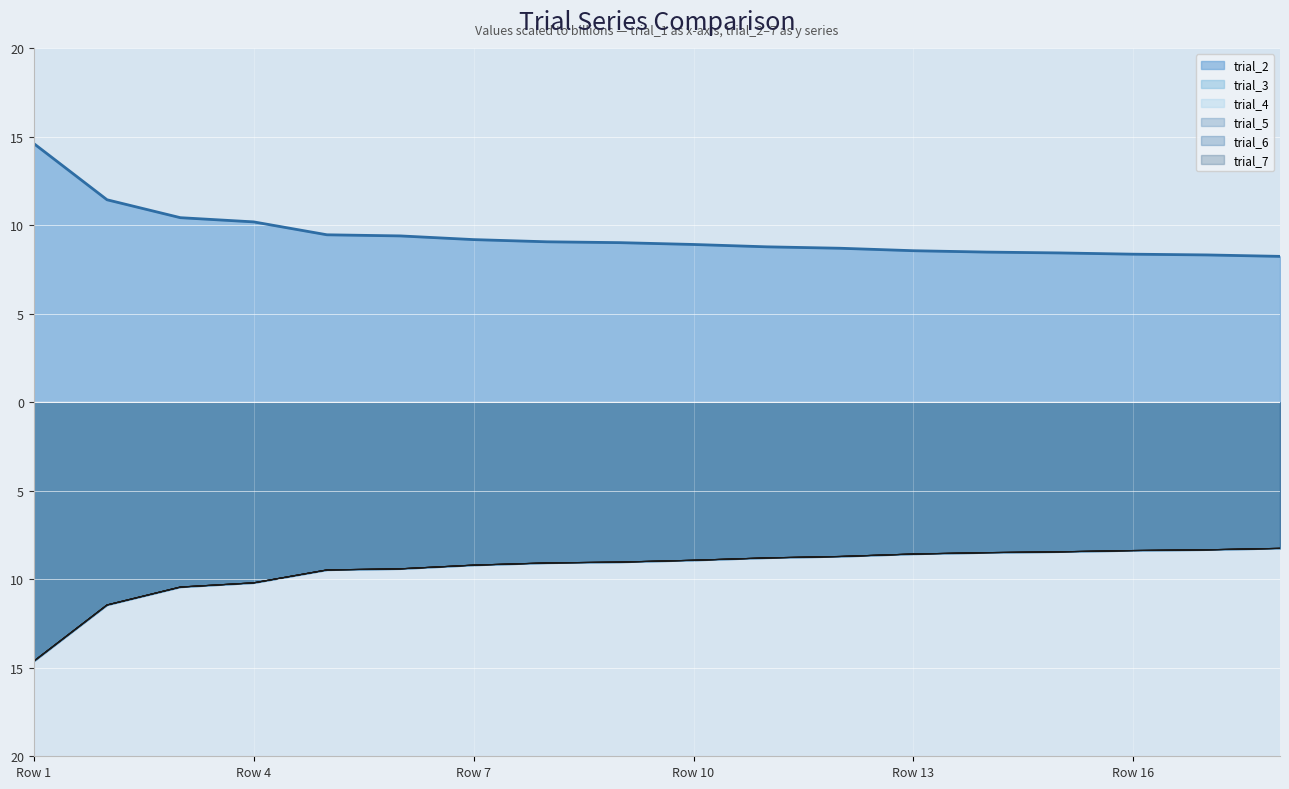

What is the sum of all trial_7 values?

-169.8